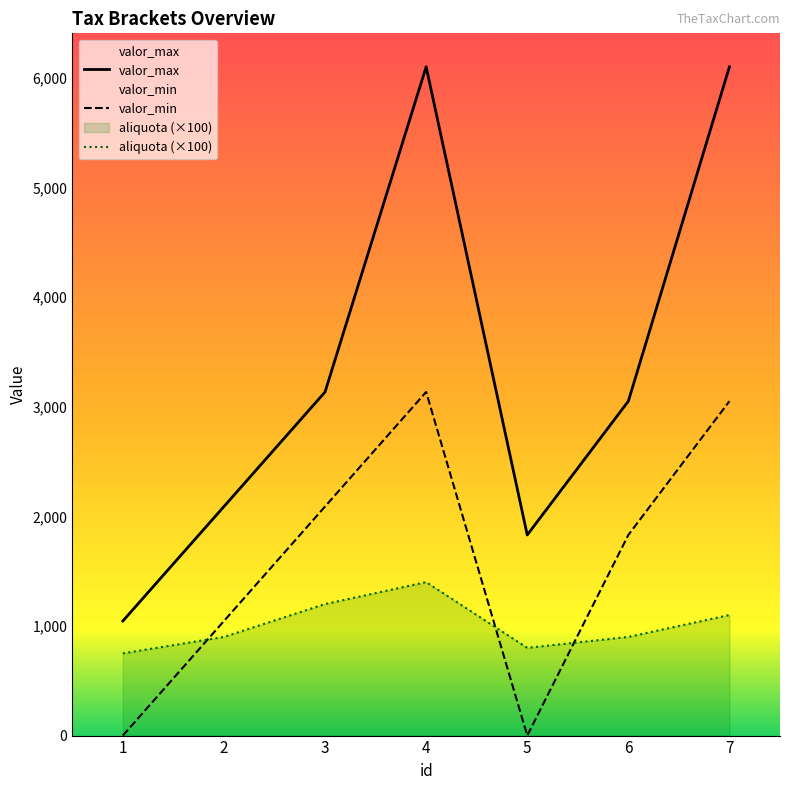

Which category has the highest value in the valor_min series?

4